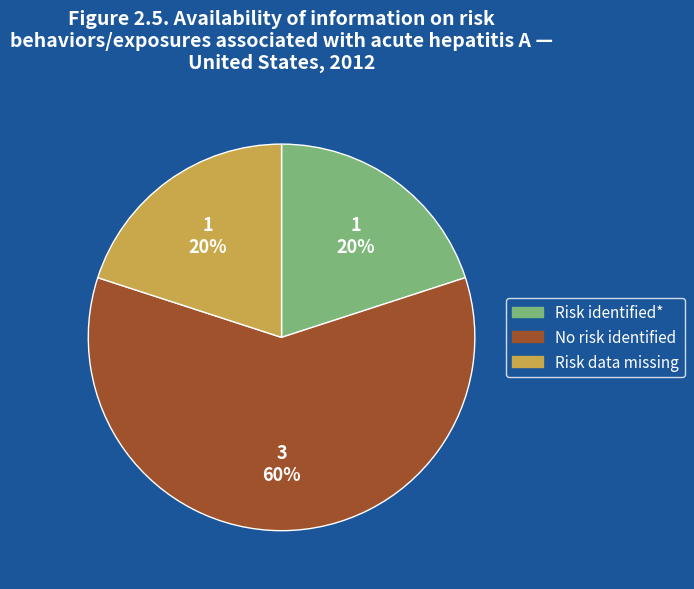

Count the number of slices in the pie.

3